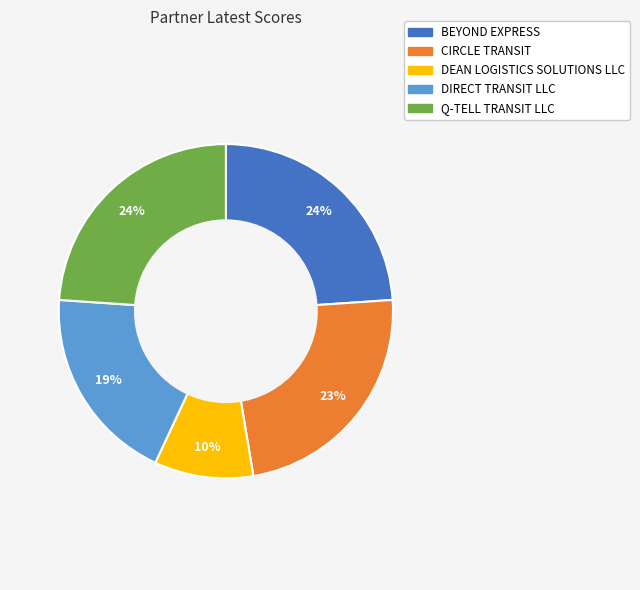

What is the smallest slice in the pie chart?

DEAN LOGISTICS SOLUTIONS LLC